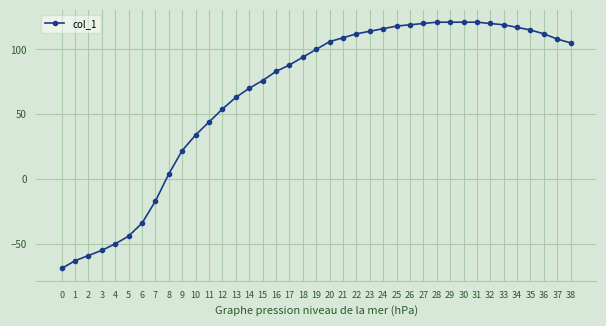

Is it true that the value at 25 is 28?

False